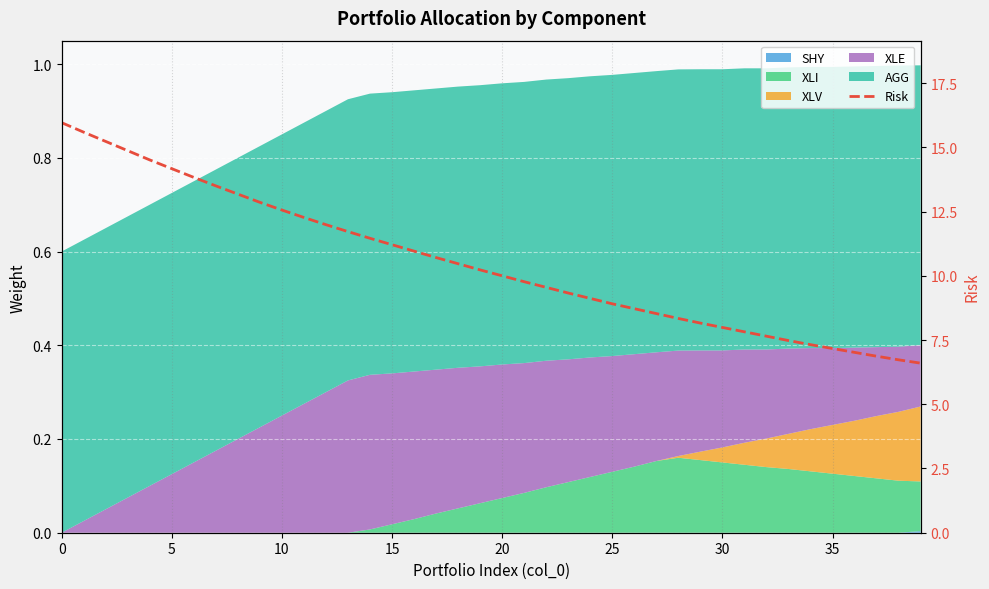

Where is the data nearest to the value 11?

16